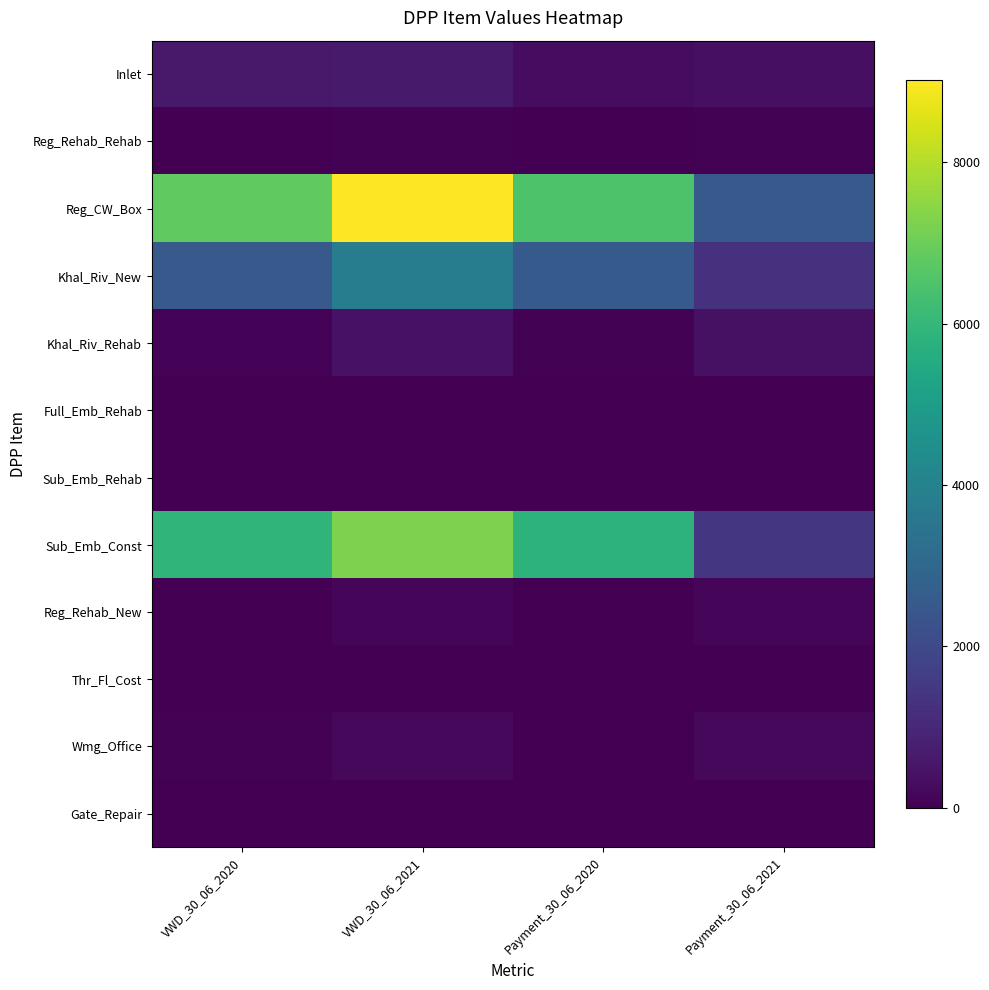

Between Payment_30_06_2021 and Payment_30_06_2020, which is larger?

Payment_30_06_2021